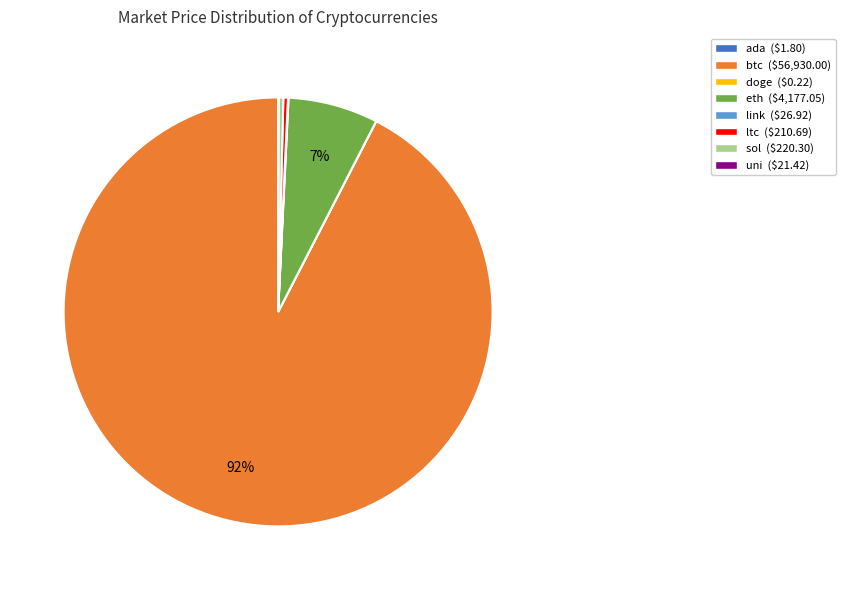

Which category accounts for the majority?

btc